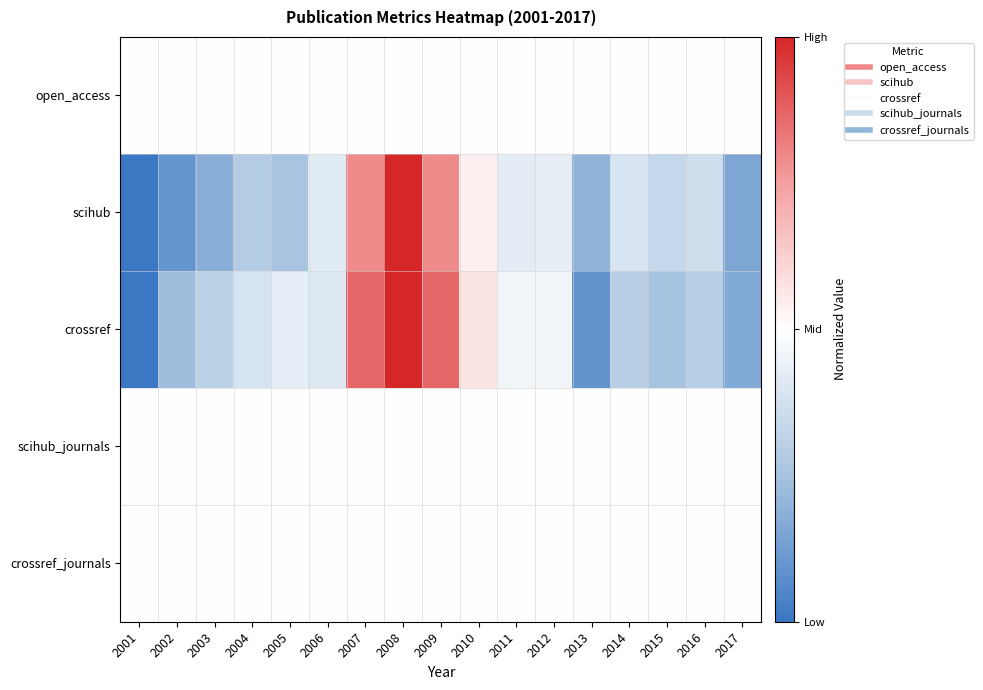

Which category has the lowest value across all series?

2001